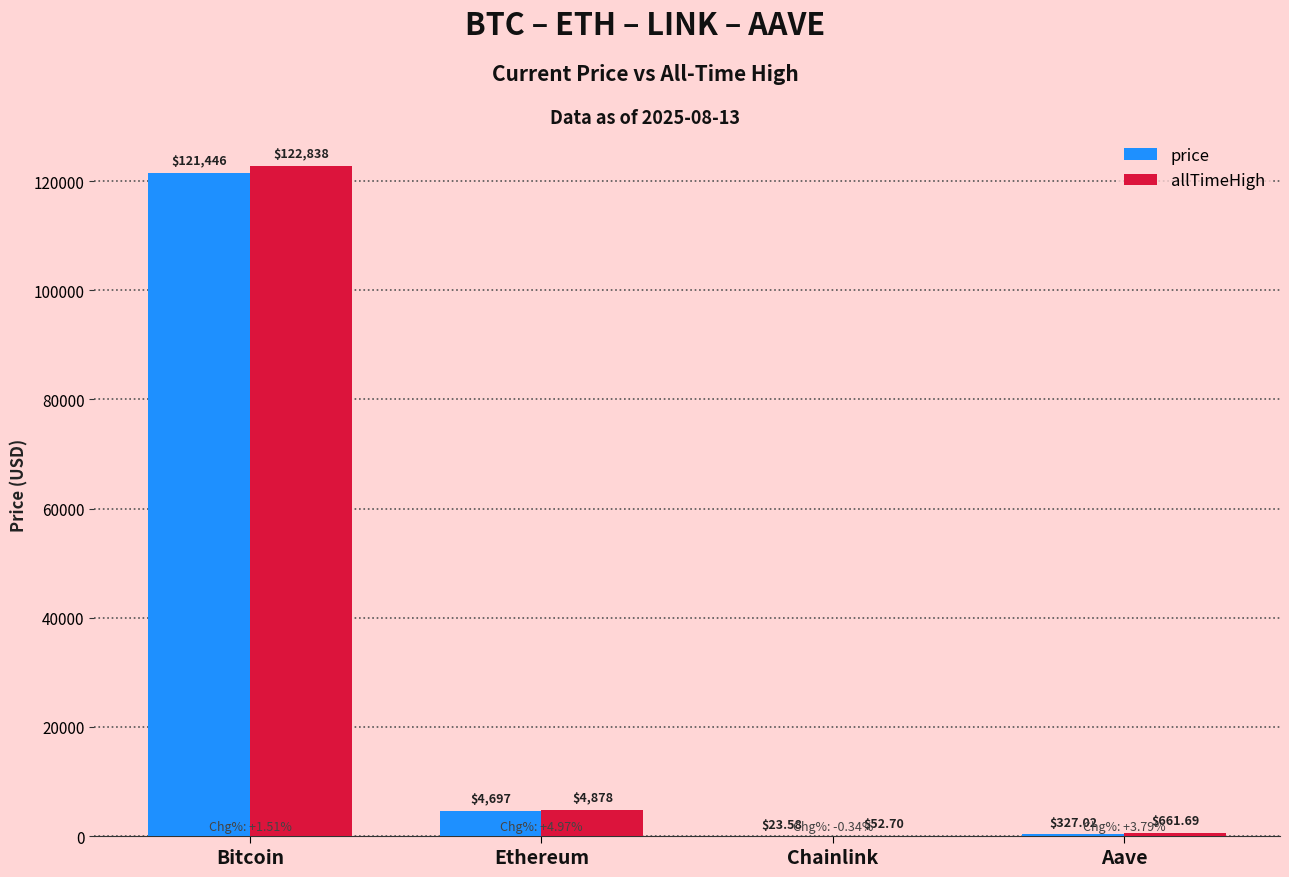

At which label does price first exceed 4697?

Bitcoin